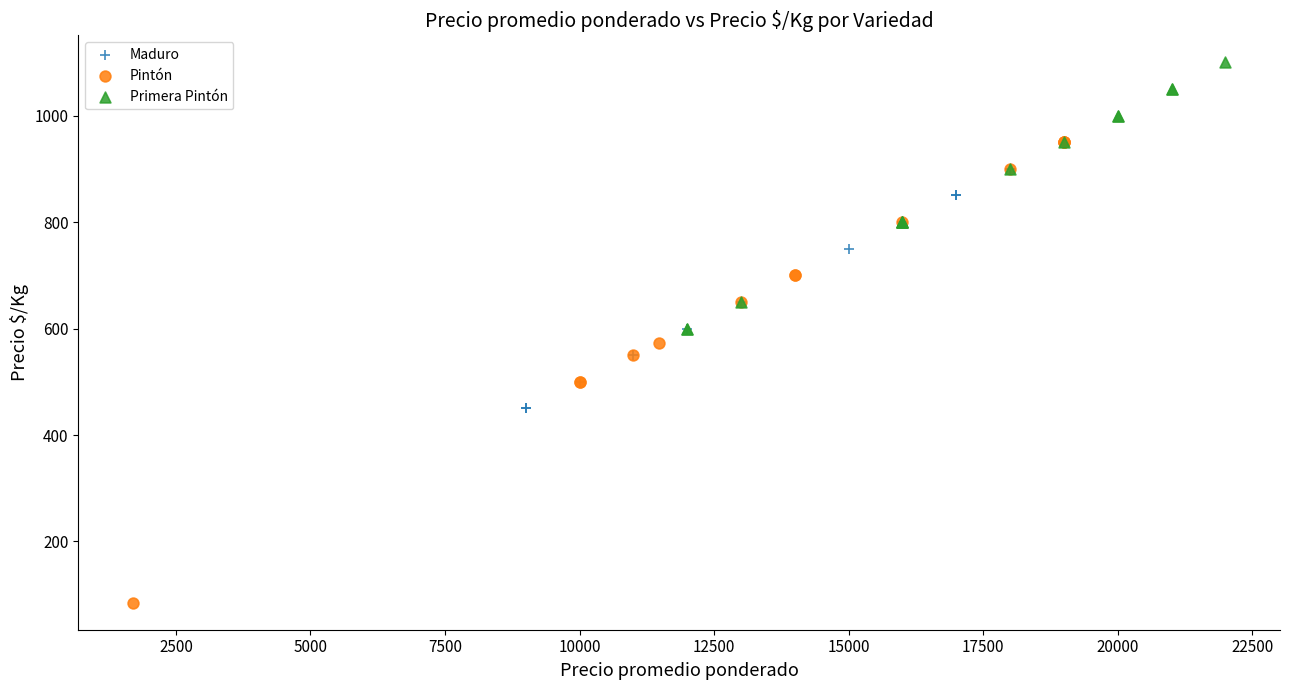

Which series reaches the minimum Y coordinate?

Pintón